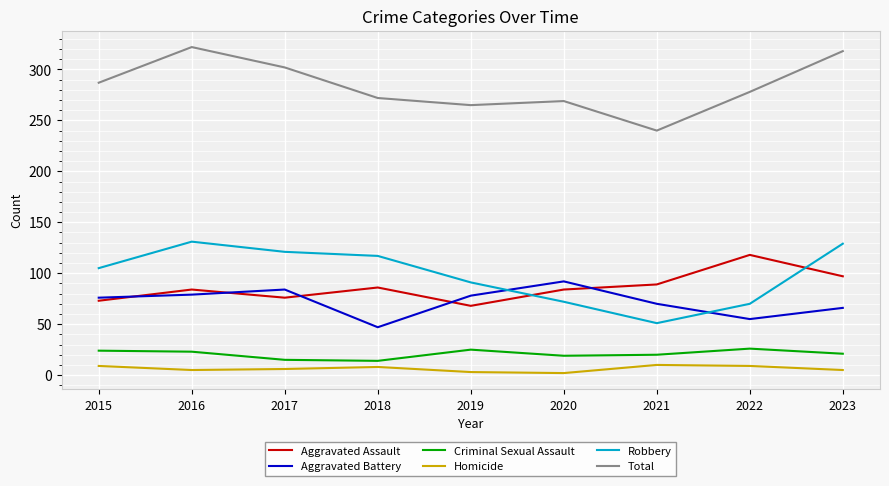

Does the chart have visible grid lines?

Yes